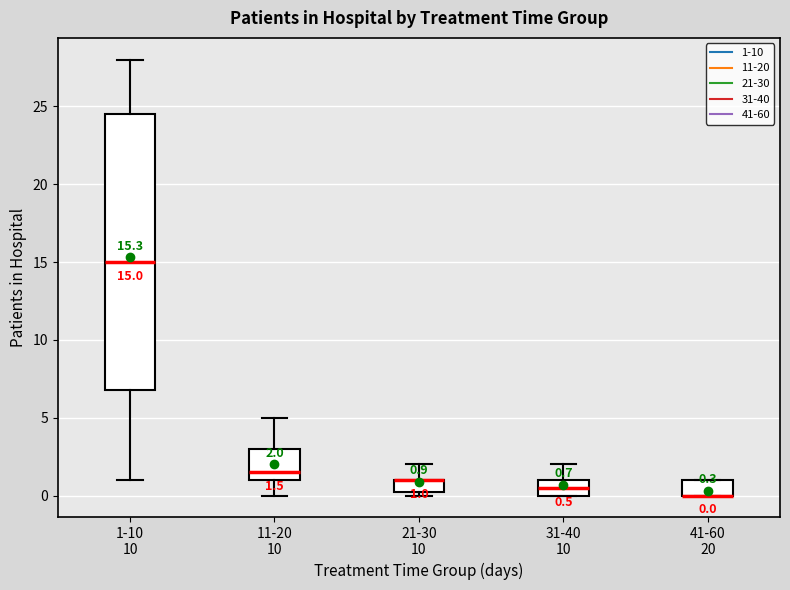

Comparing the boxes themselves (not the whiskers), which one is the tallest?

1-10 10